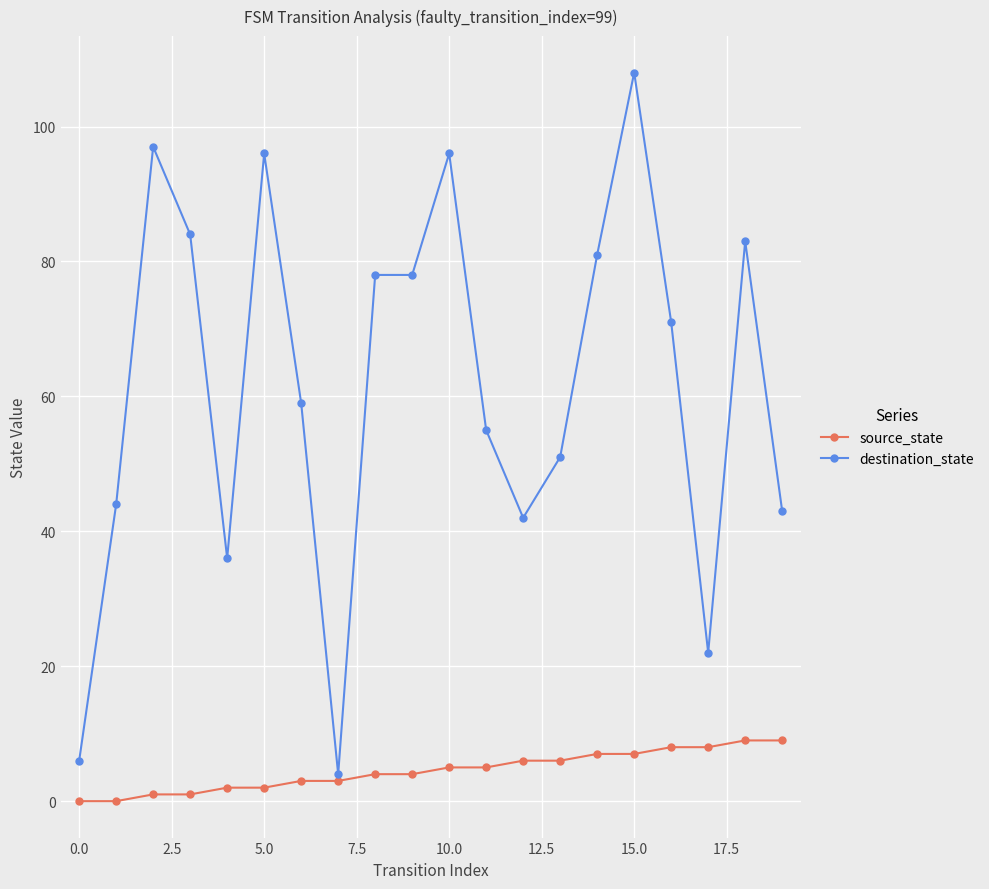

Reading left to right, transcribe all the data shown in this chart.

source_state: 0	0	1	1	2	2	3	3	4	4	5	5	6	6	7	7	8	8	9	9
destination_state: 6	44	97	84	36	96	59	4	78	78	96	55	42	51	81	108	71	22	83	43